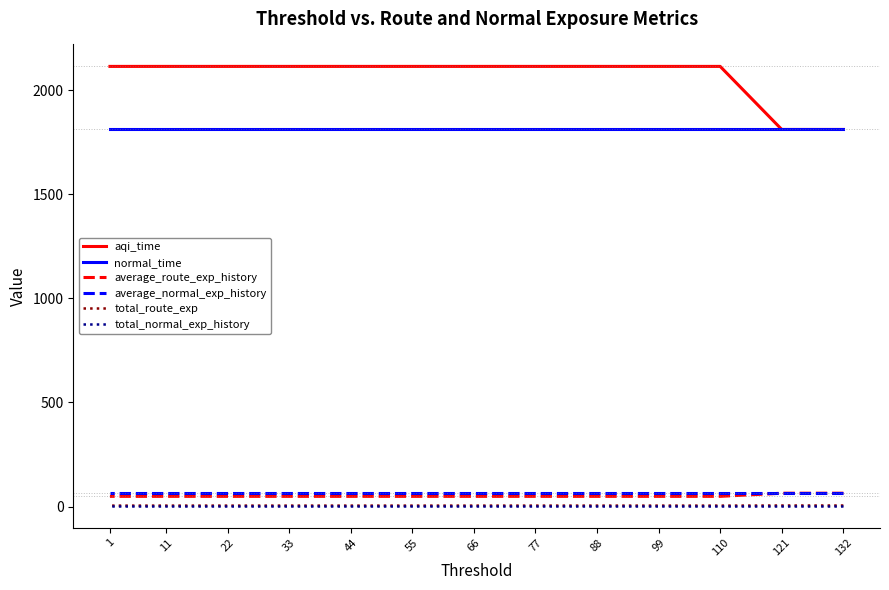

List the labels in order of normal_time value, smallest first.

132, 121, 110, 99, 88, 77, 66, 55, 44, 33, 22, 11, 1